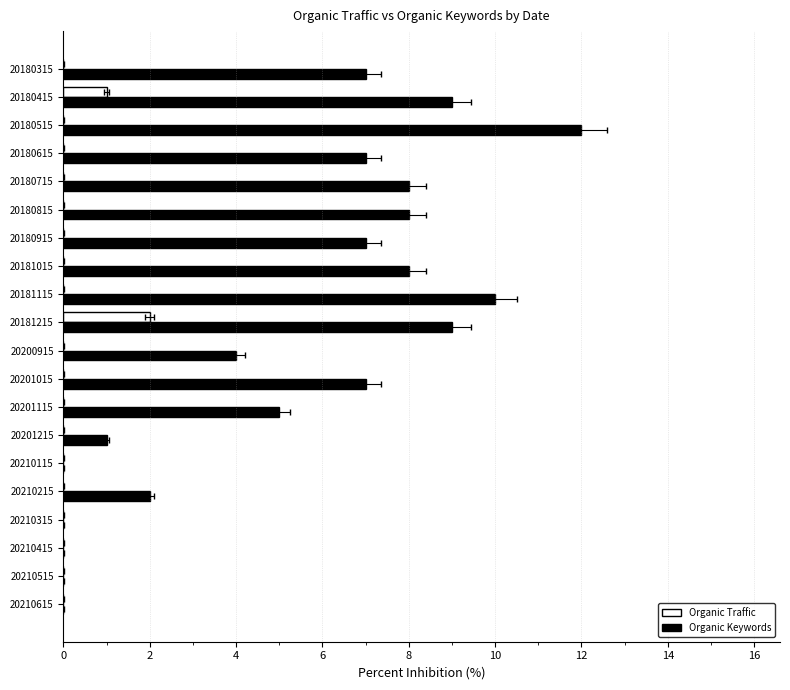

The Organic Traffic series shows 1 at 20210615. True or false?

False